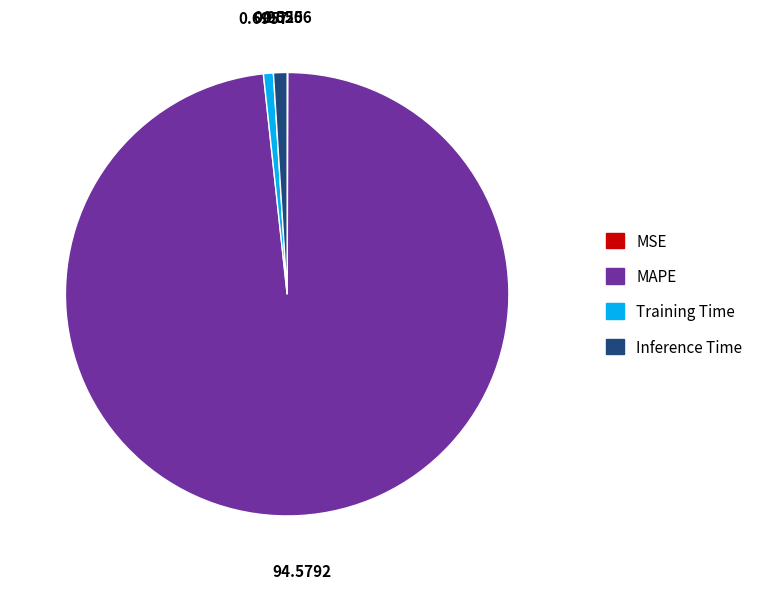

What is the largest slice in the pie chart?

MAPE